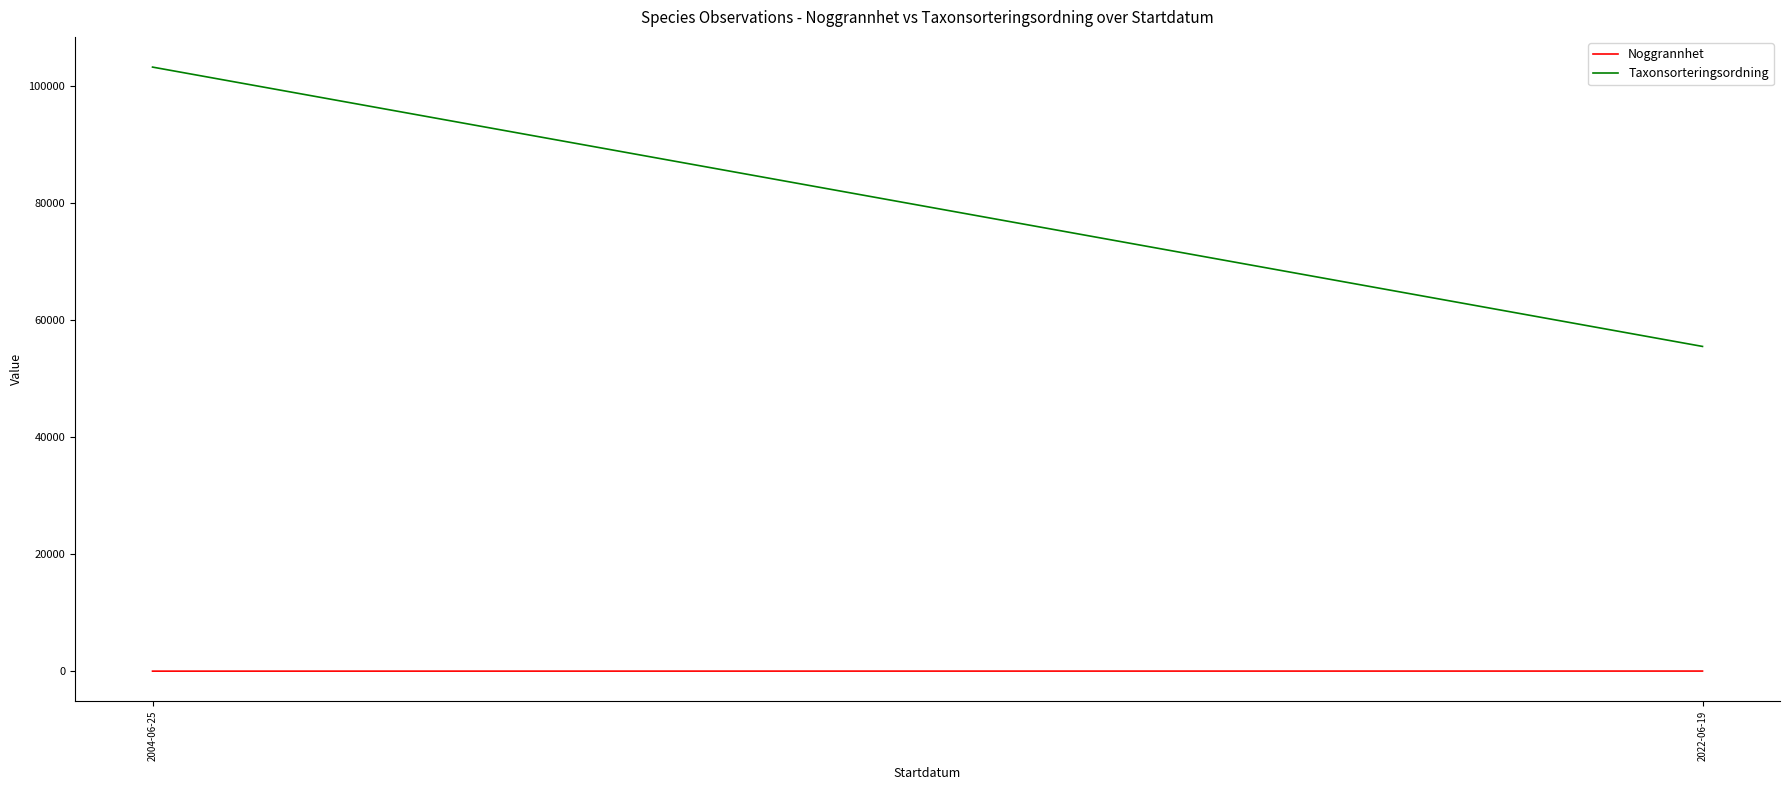

Between 2004-06-25 and 2022-06-19, which series saw the biggest shift?

Taxonsorteringsordning